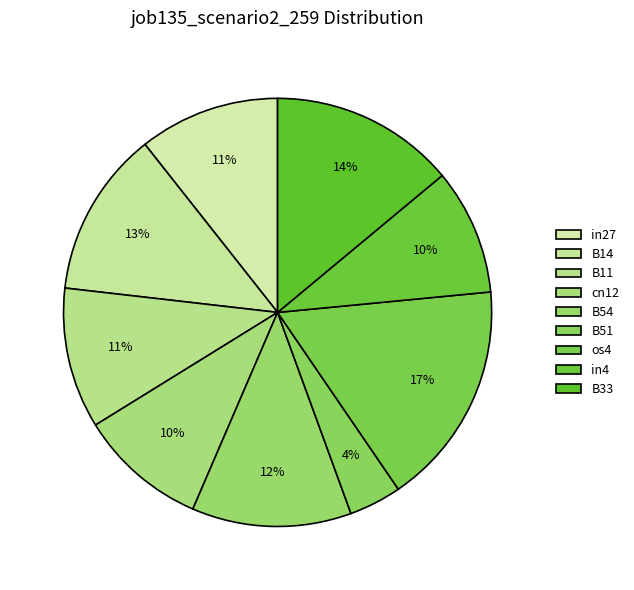

How many slices are in this pie chart?

9